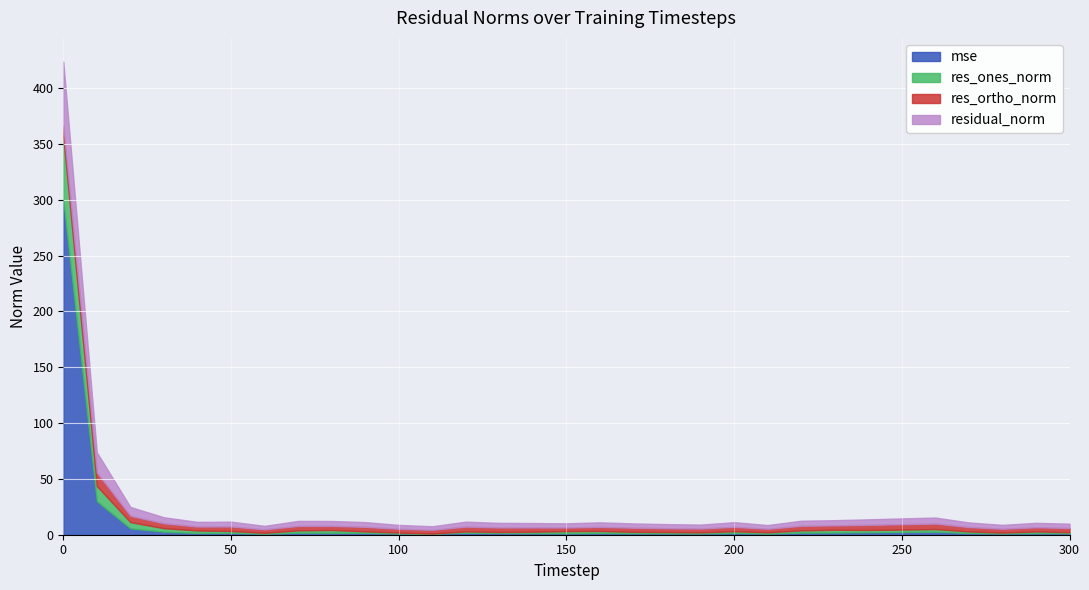

What is the sum of the mse values at 210 and 220?

2.9